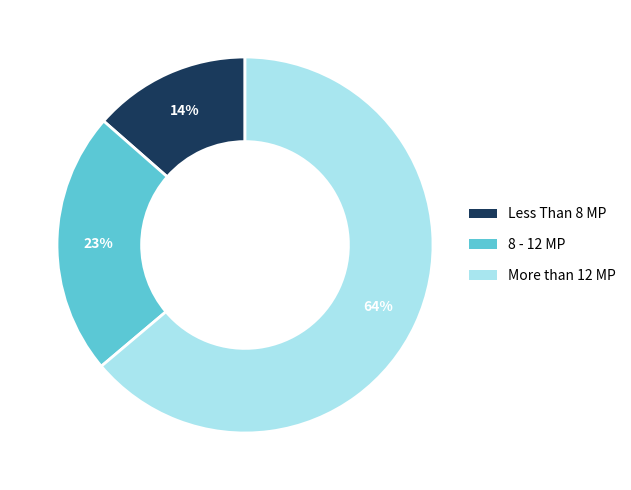

How many segments does this pie chart have?

3